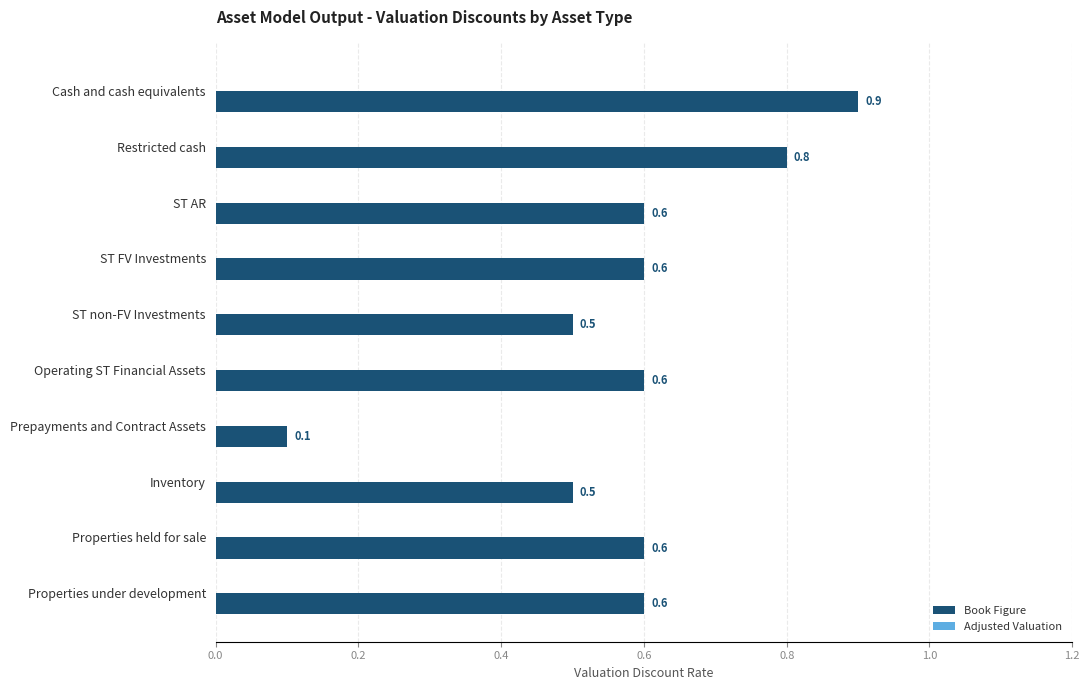

The value at Properties held for sale is 0.4. True or false?

False